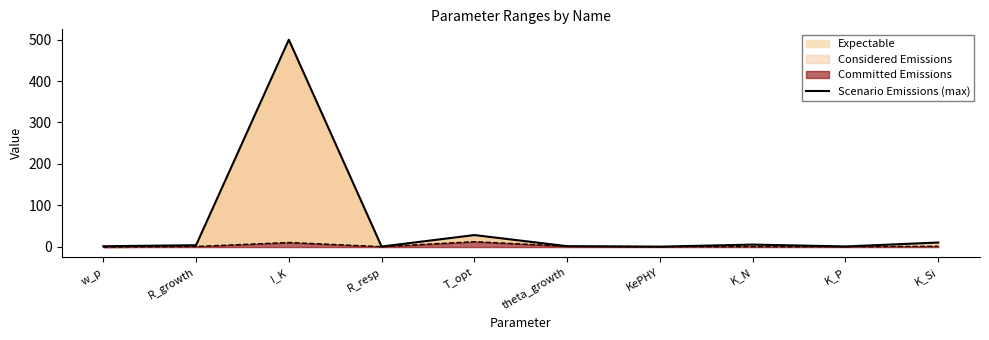

True or false: the data has more than 2 interior local peaks.

True